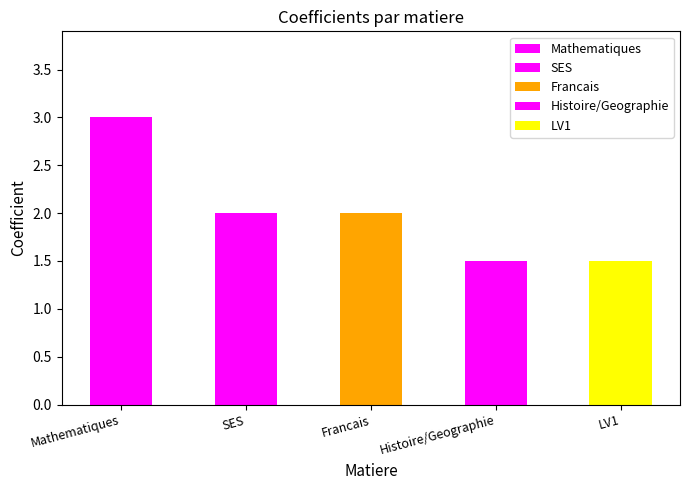

At which label does the data first exceed 2?

Mathematiques